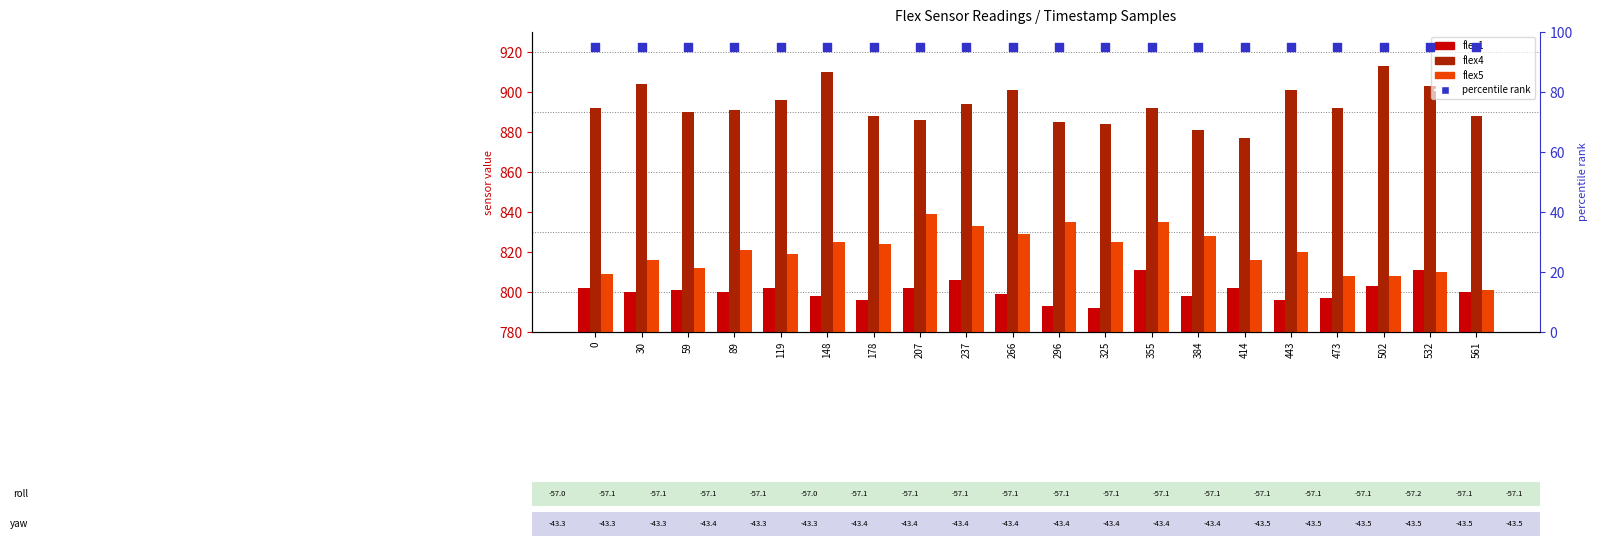

Which series has the largest Y range (max minus min)?

flex5